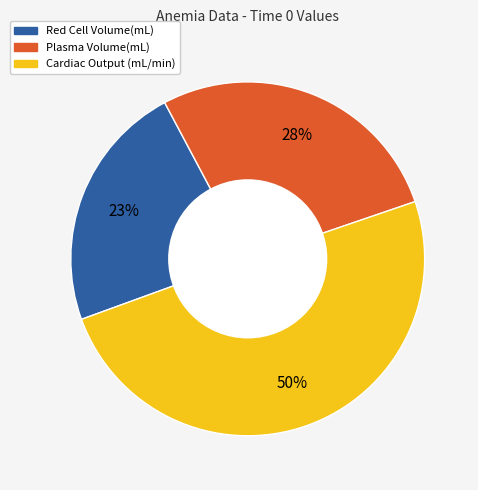

To the nearest percent, what is the difference between the largest and smallest slice percentages?

27%